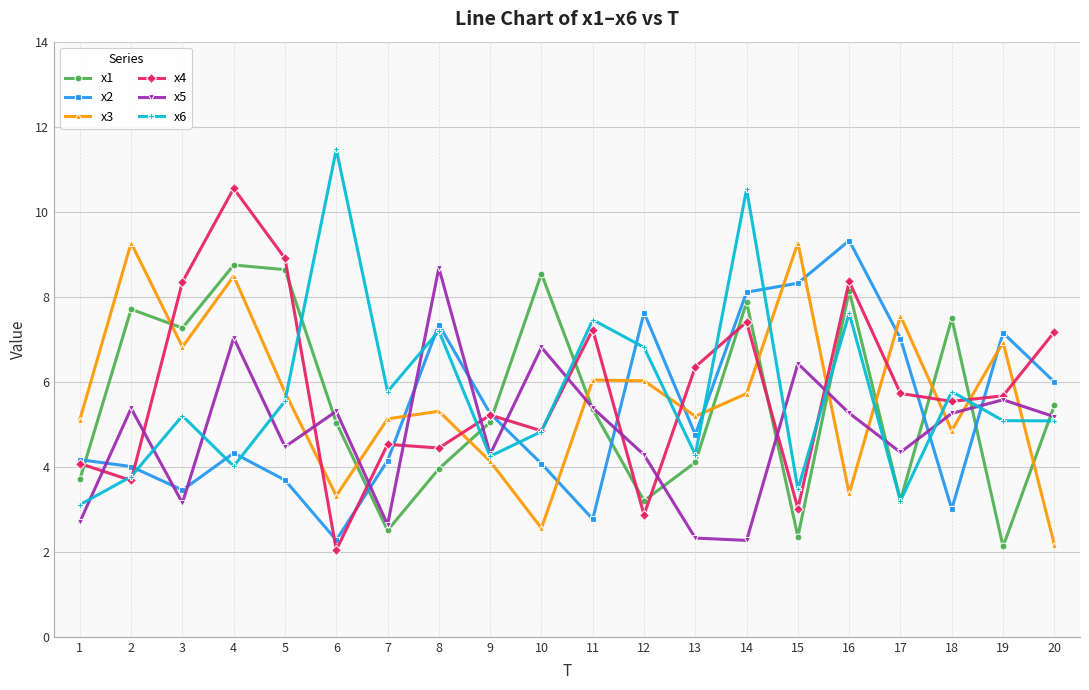

Where does the x1 series first go above 5?

2